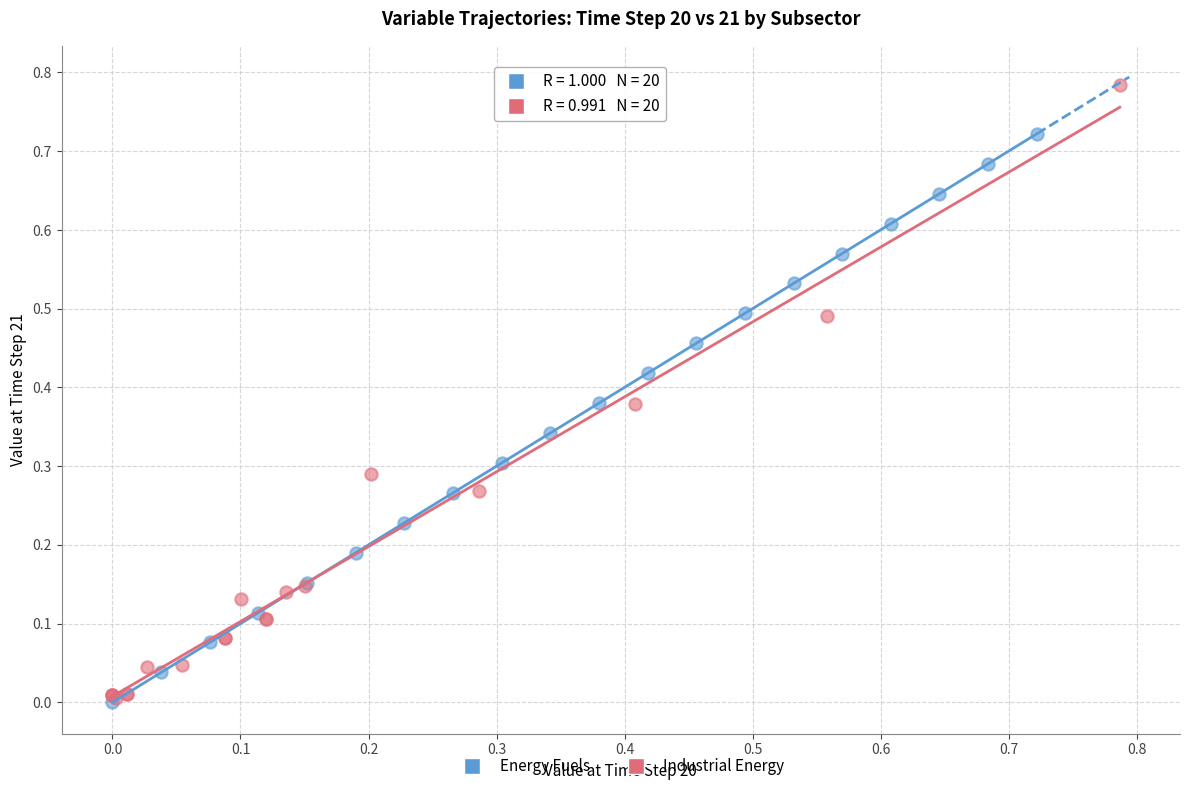

Which series has the widest spread of Y values?

Industrial Energy